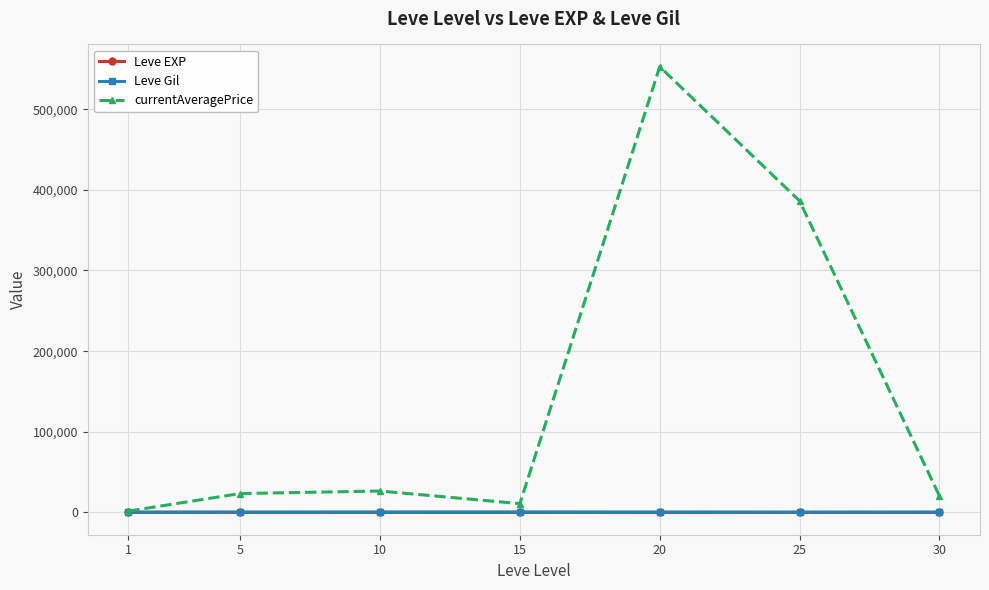

What value does the currentAveragePrice series have at 10?

26538.0